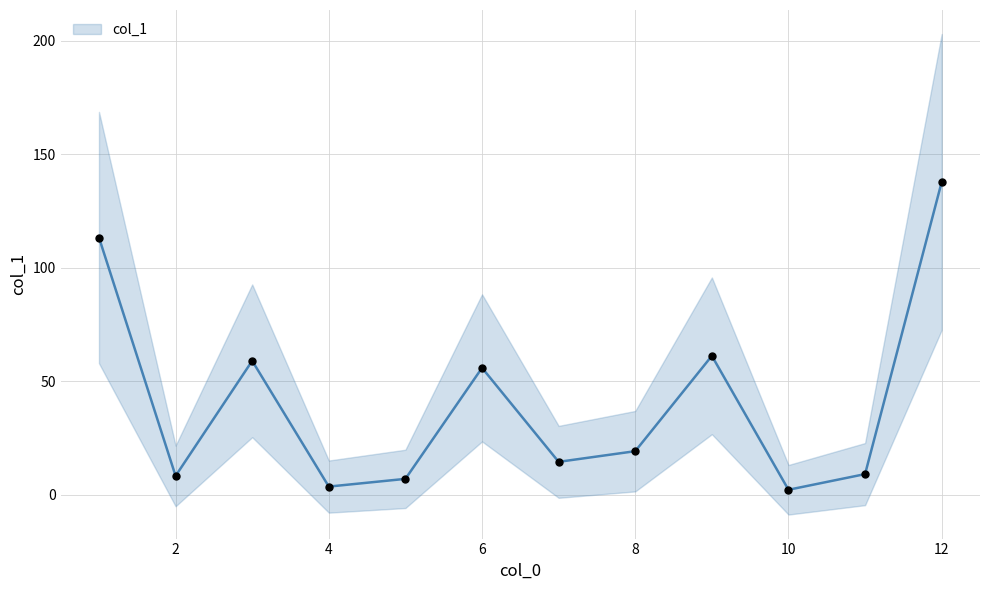

Which has a higher value, 6 or 9?

9